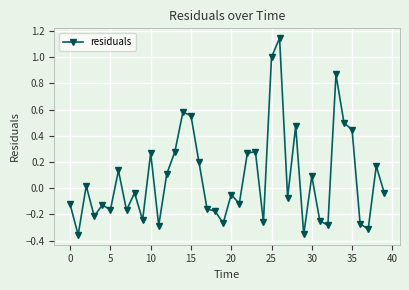

Count the number of data series in this chart.

1